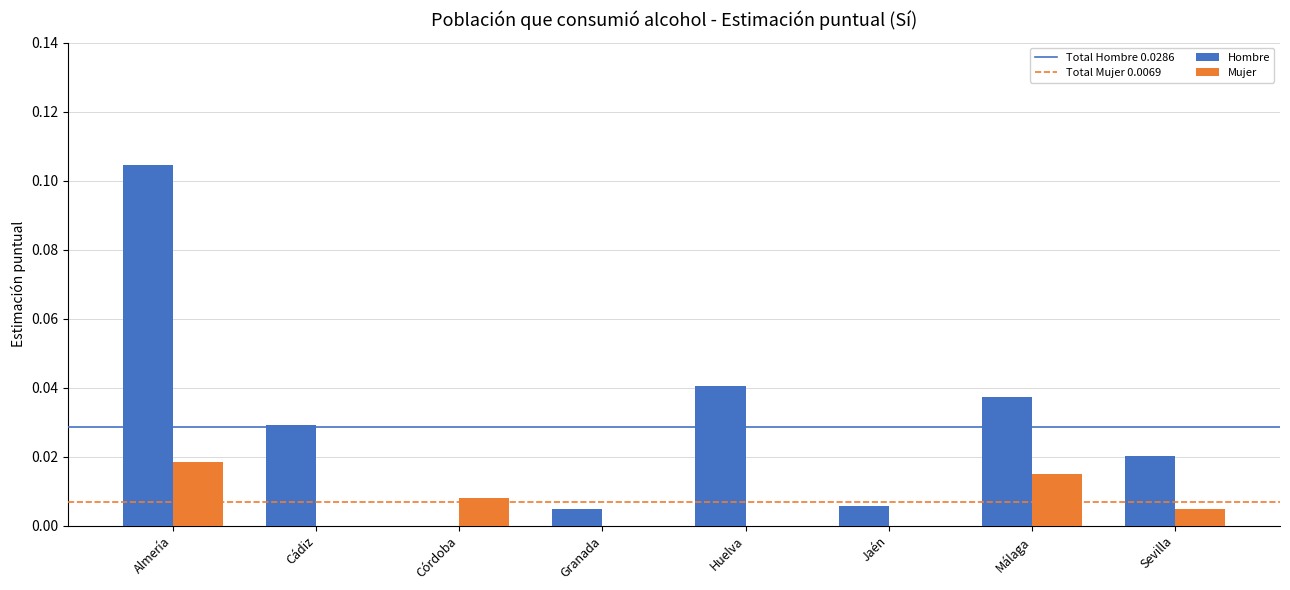

How many distinct data groups are displayed?

2